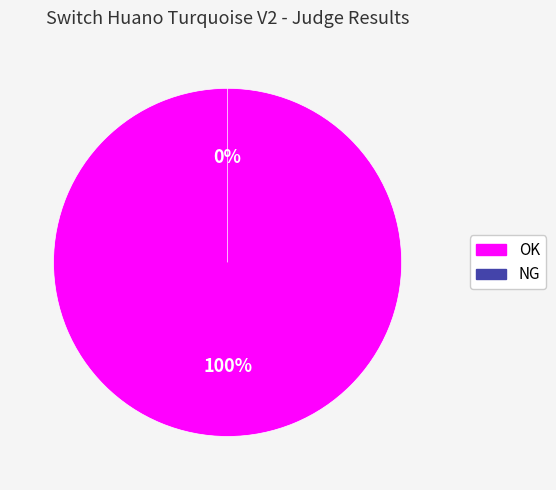

Between OK and NG, which is larger?

OK